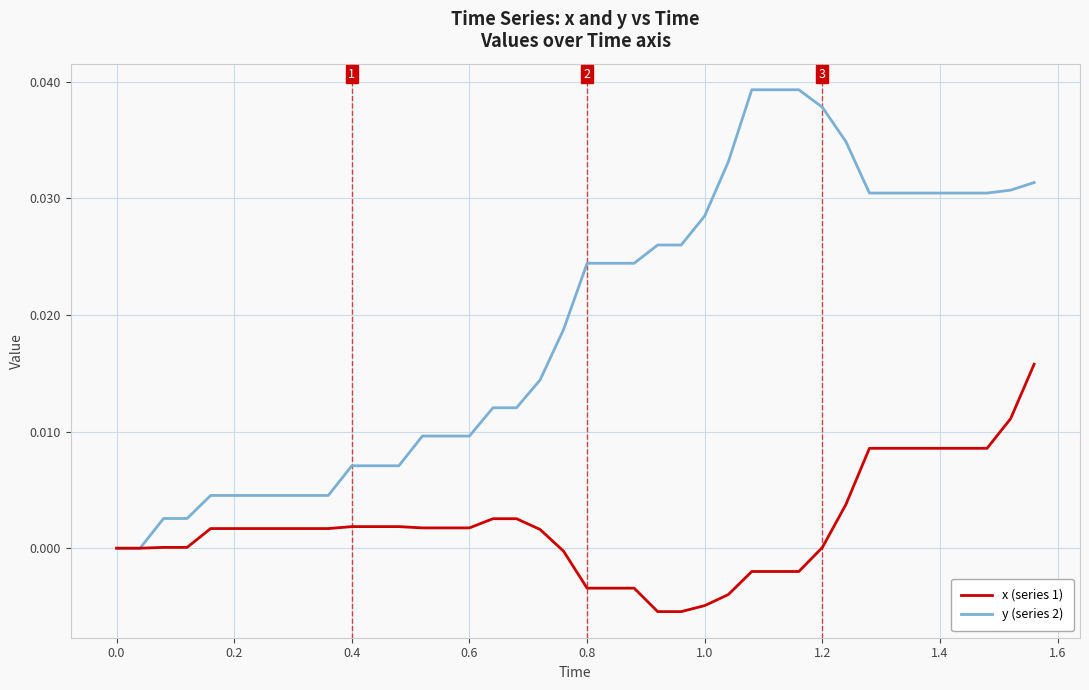

Which series has the largest range (max minus min)?

y (series 2)